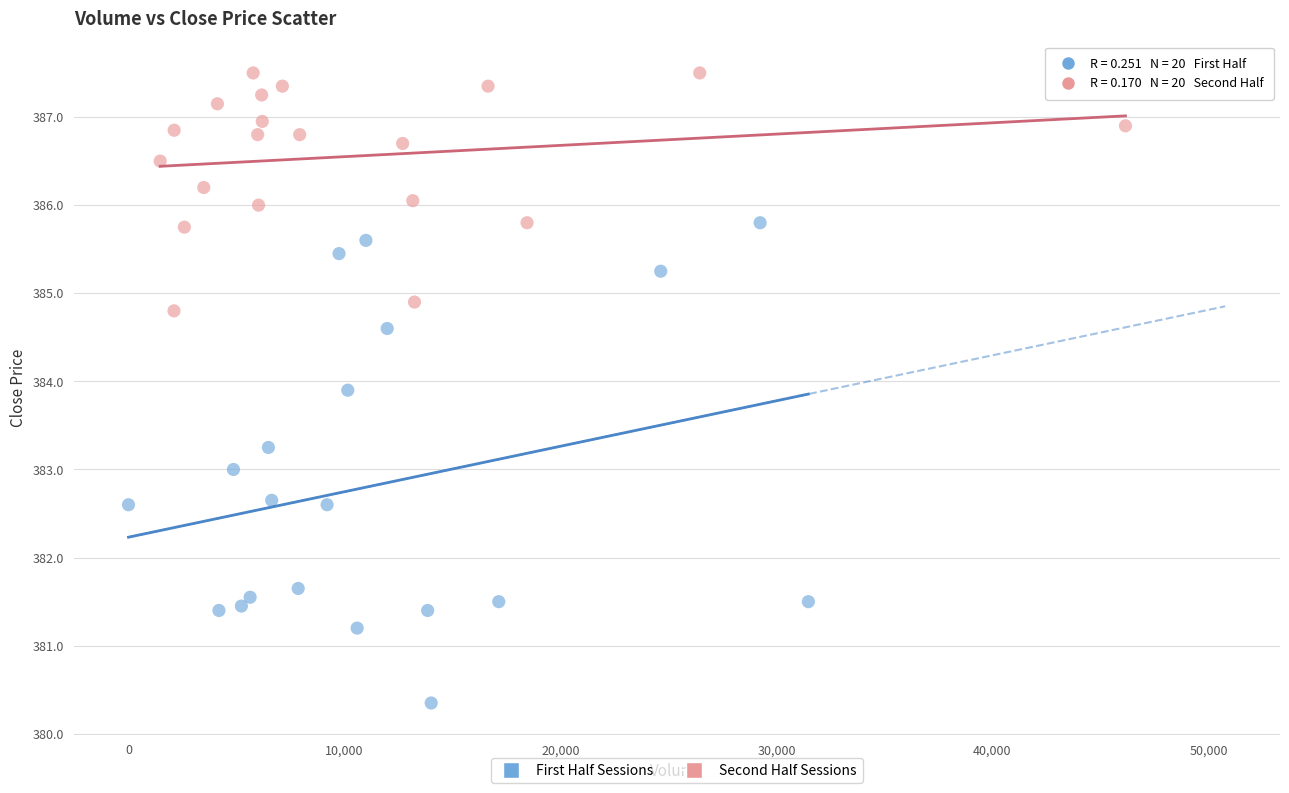

Which series reaches the minimum Y coordinate?

First Half Sessions